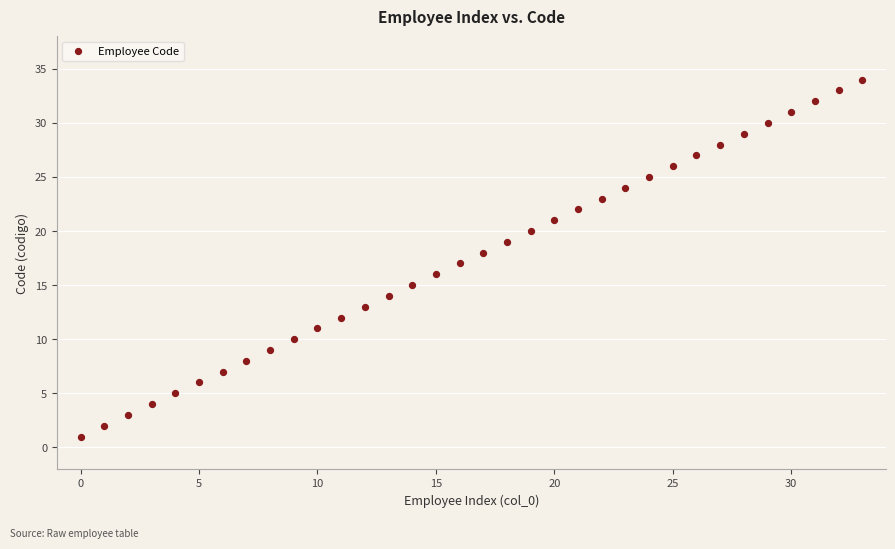

What is the range of Y values (max minus min)?

33